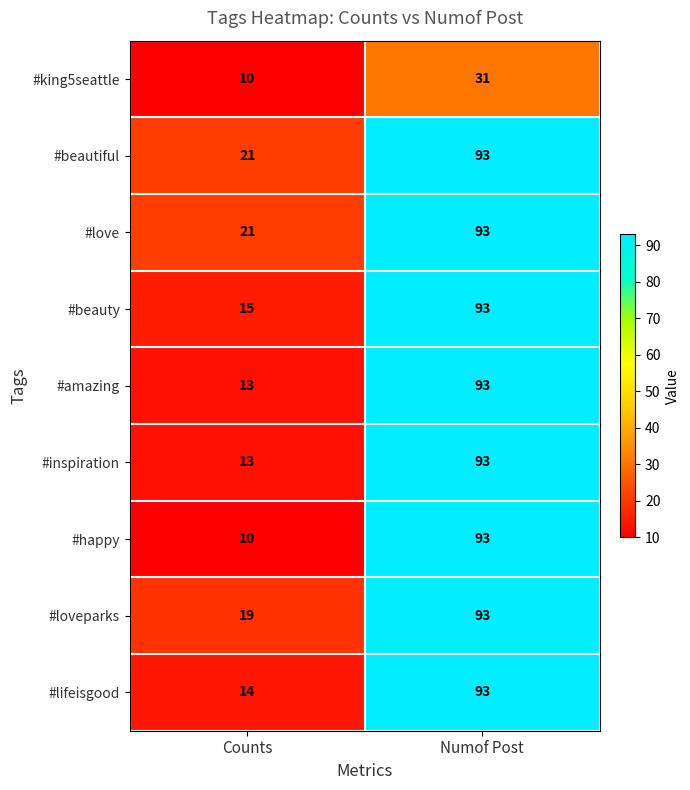

How many distinct data groups are displayed?

9